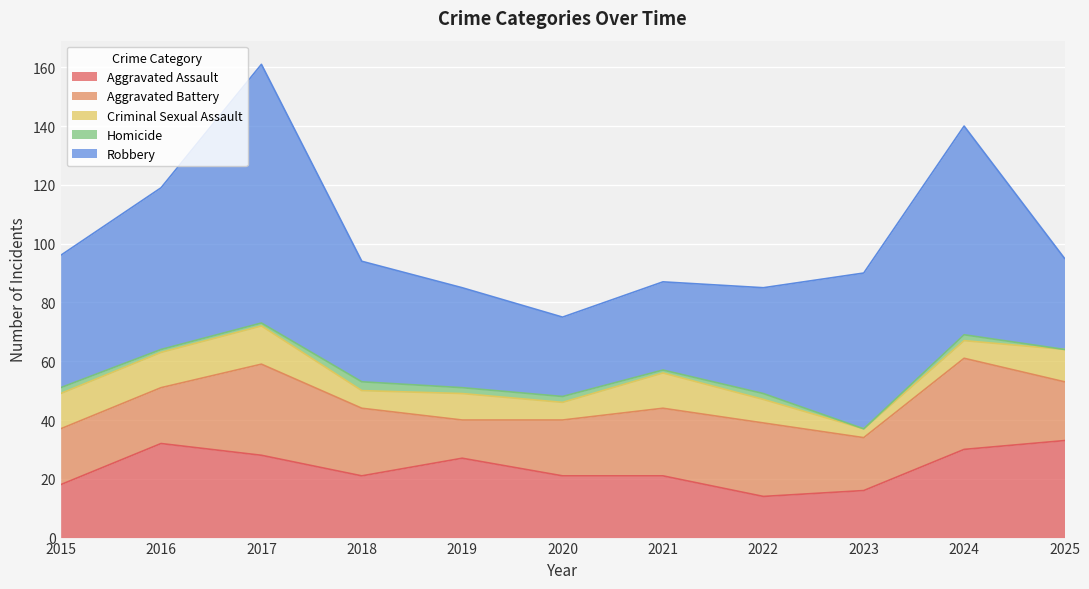

What is the sum of the Aggravated Battery values at 2023 and 2021?

41